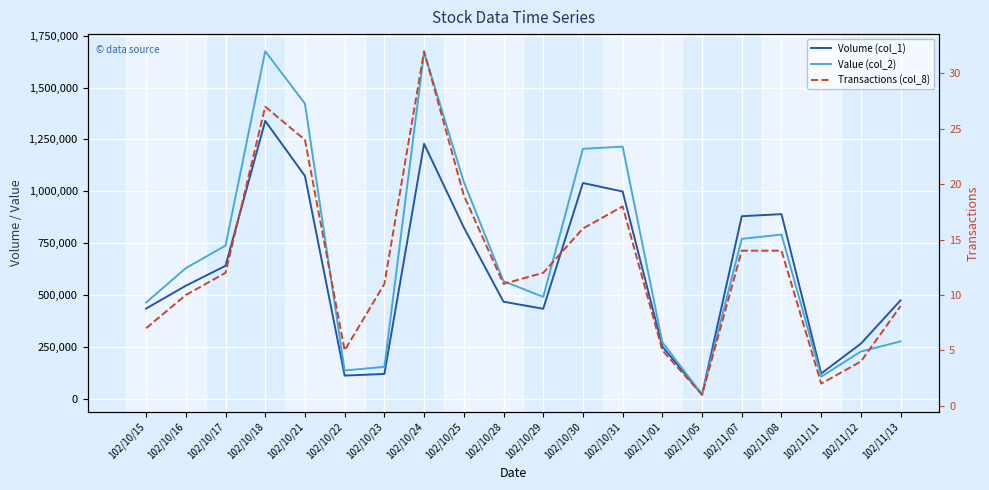

True or false: Value (col_2) has a value of 491090 at 102/10/29.

True